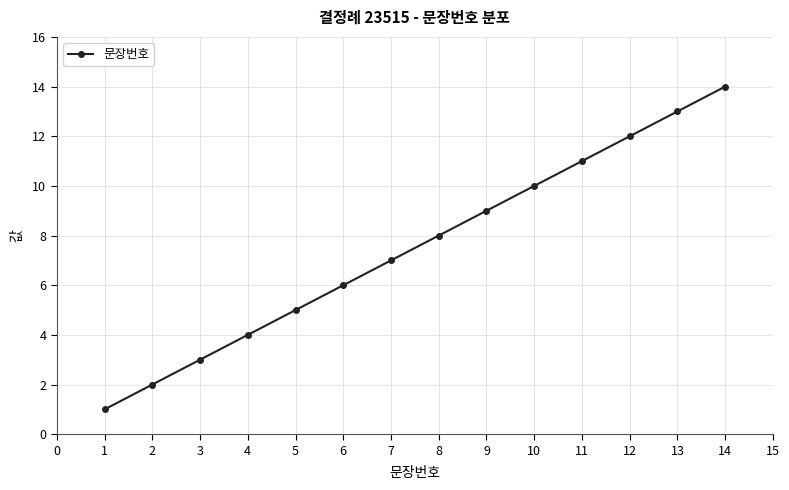

Rank the categories by value from highest to lowest.

14, 13, 12, 11, 10, 9, 8, 7, 6, 5, 4, 3, 2, 1